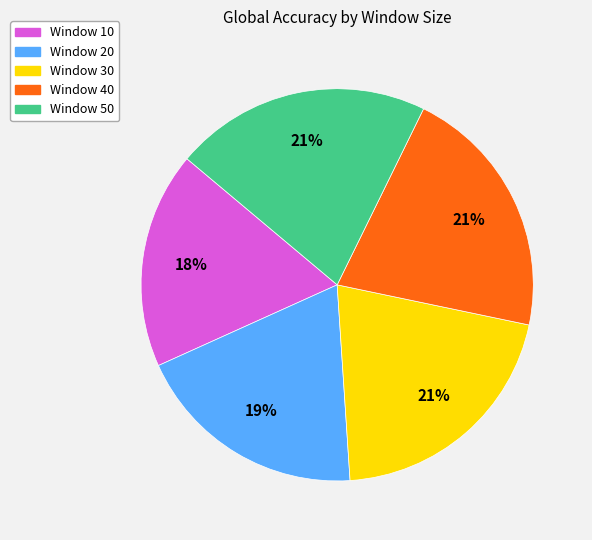

Which category has the smallest portion of the pie?

Window 10